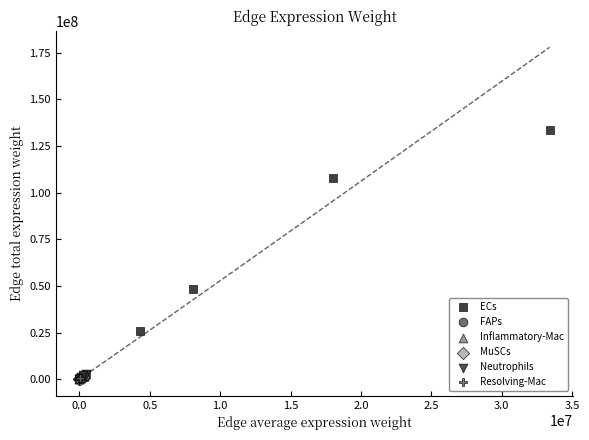

Which series has the largest Y range (max minus min)?

ECs